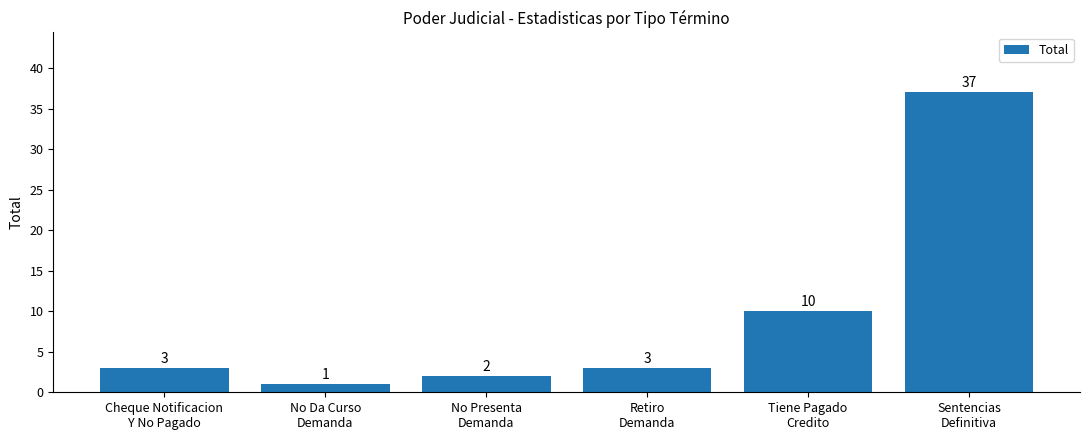

What is the change in value from No Presenta
Demanda to Retiro
Demanda?

+1